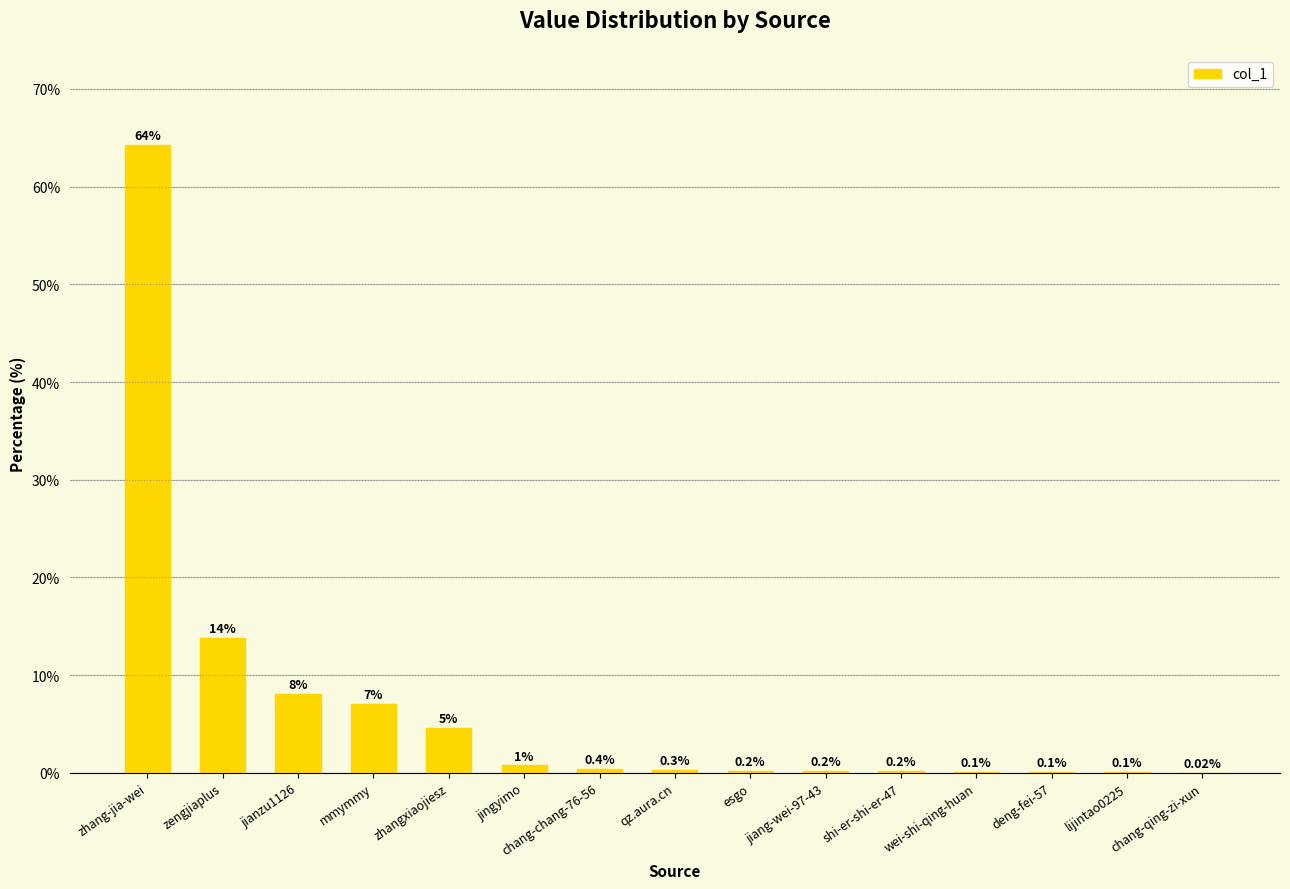

At which label is the value closest to 32?

zengjiaplus